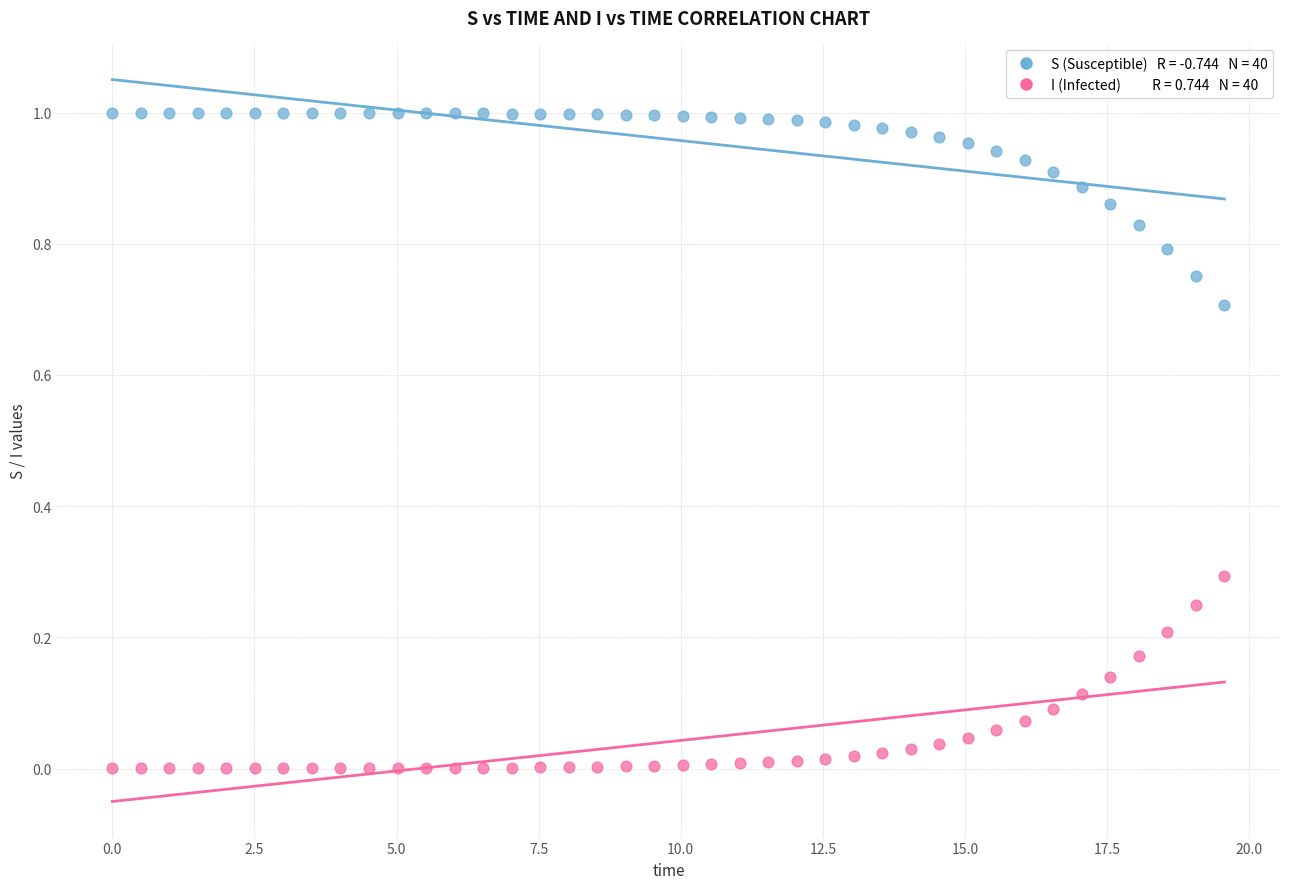

Across all data points, what is the range of X values (max minus min)?

19.6